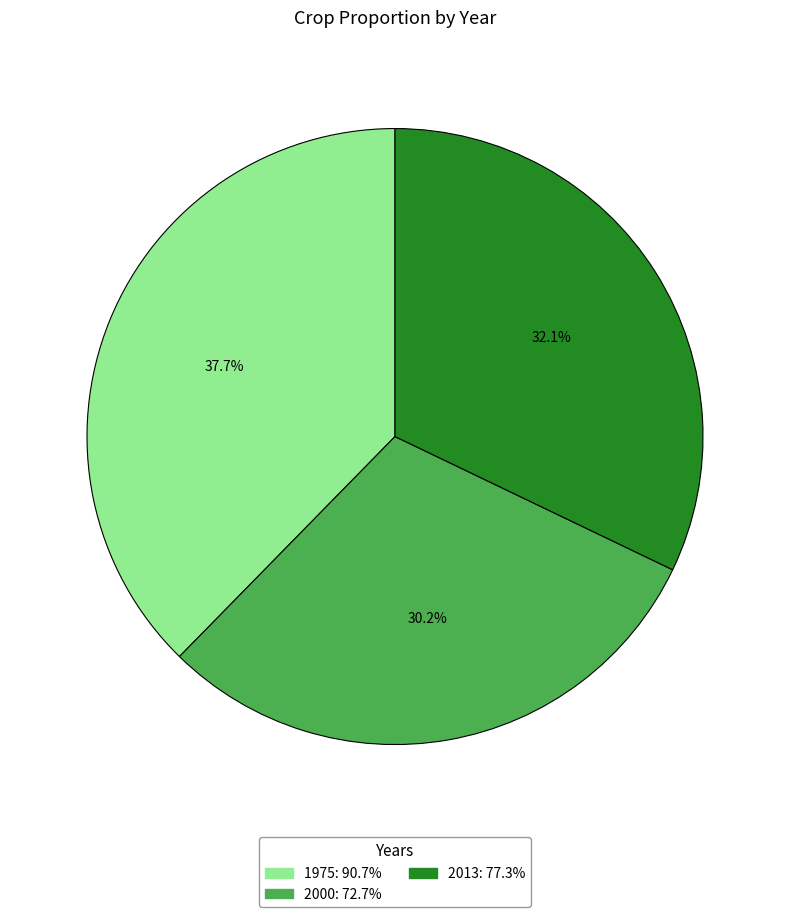

Is 2013 the majority of the pie?

No